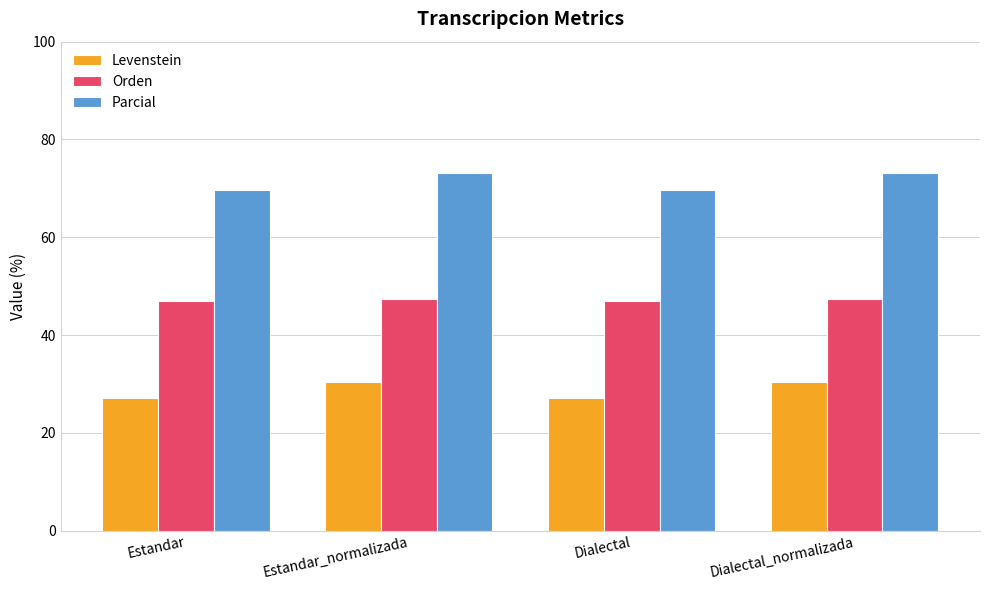

Reading right to left, list all the values displayed in this chart.

Levenstein: 30.3	27.2	30.3	27.2
Orden: 47.3	46.9	47.3	46.9
Parcial: 73.2	69.7	73.2	69.7